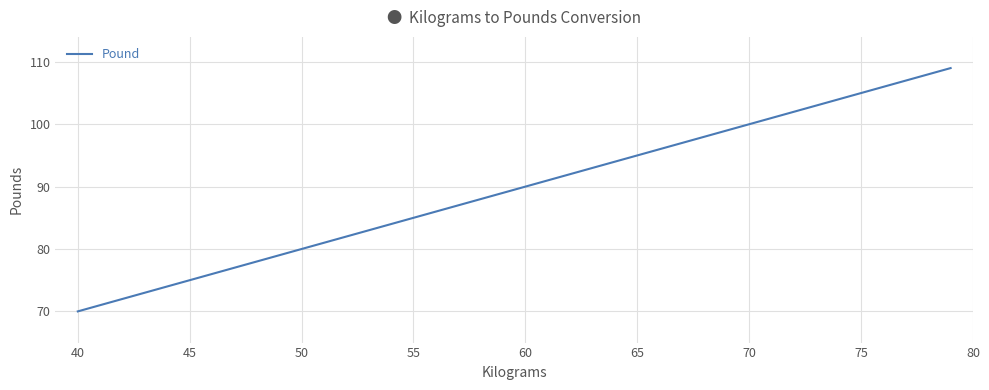

What is the smallest value displayed?

70